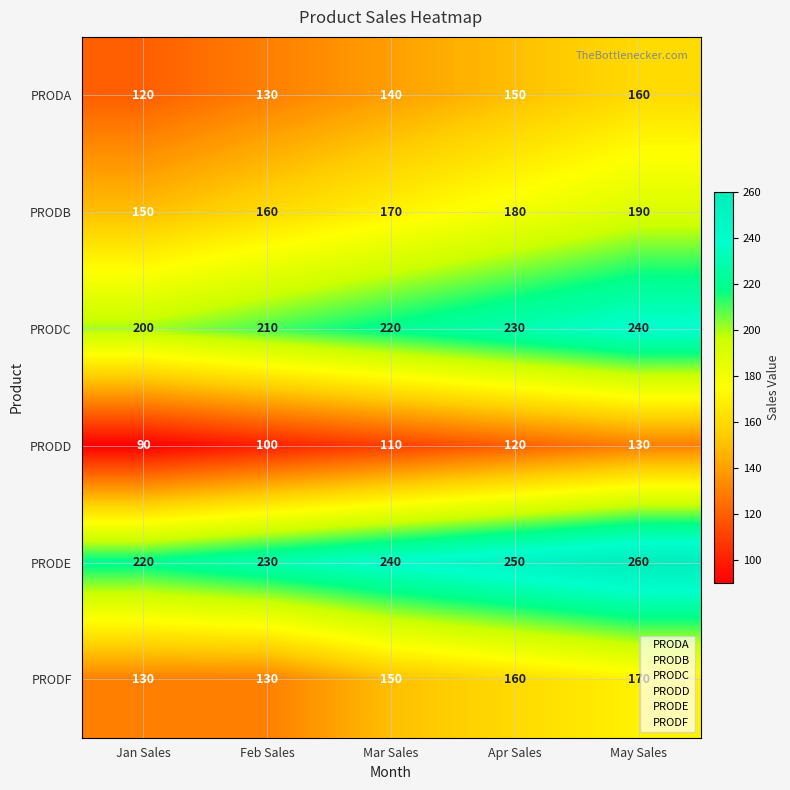

What is the difference between the highest and lowest values at Jan Sales?

130